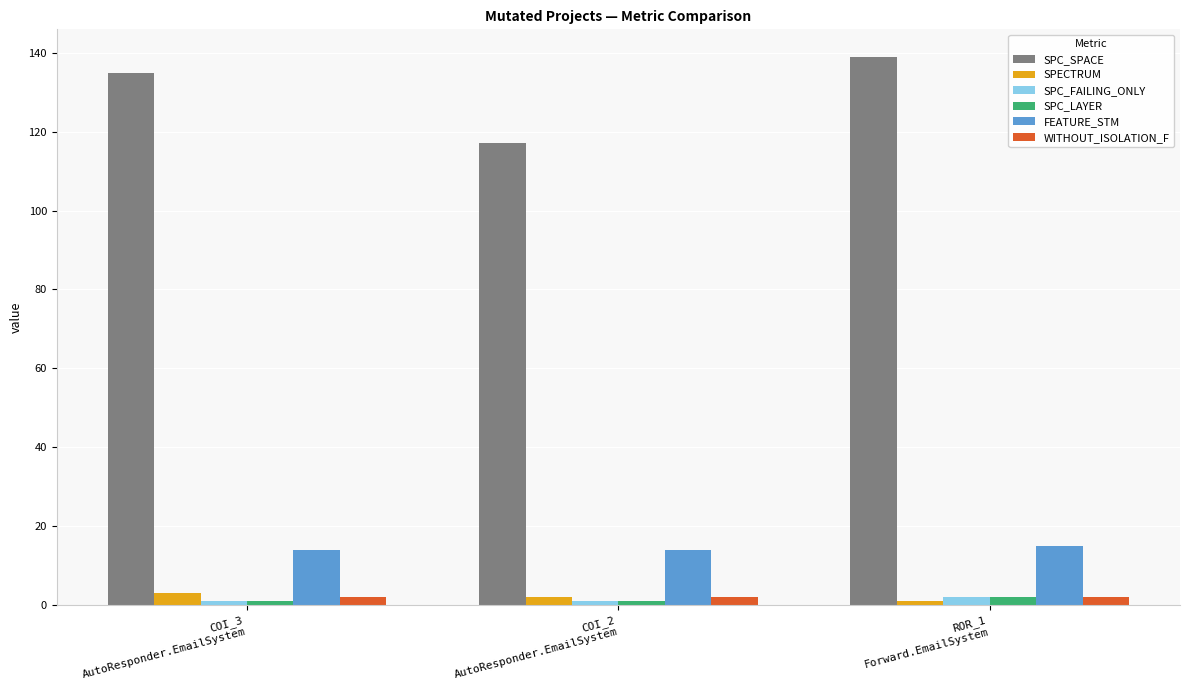

What is the value of the WITHOUT_ISOLATION_F bar at the 2nd from the left?

2